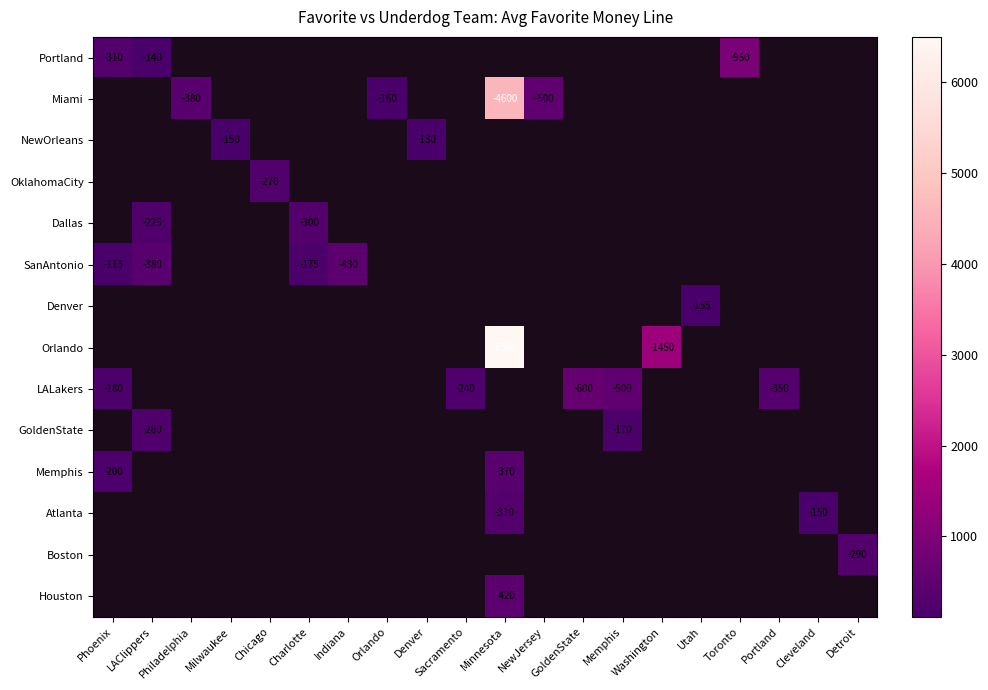

Which has a higher value, Portland or Chicago?

Chicago